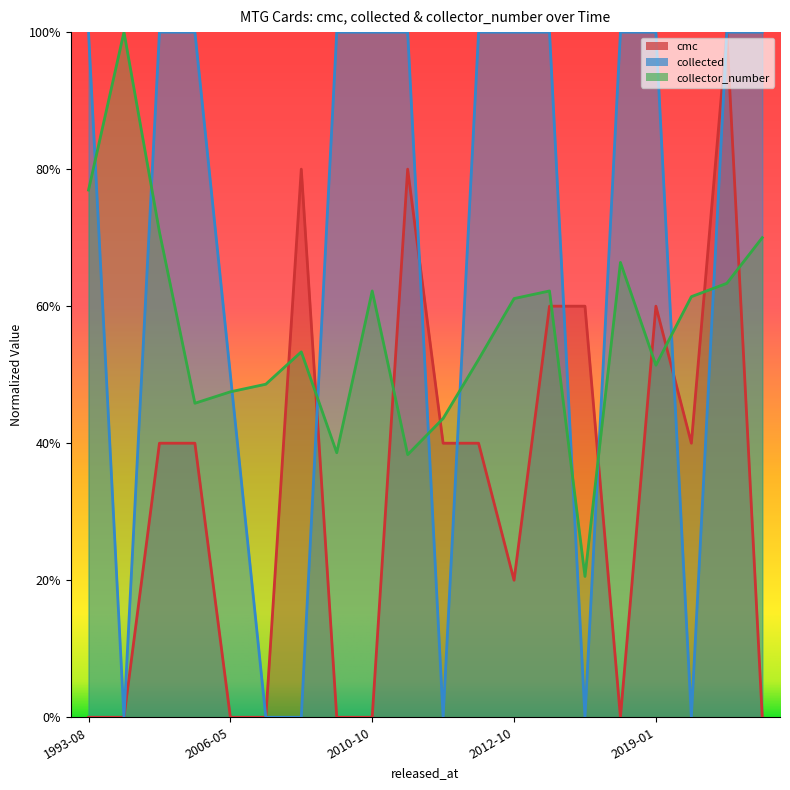

What are all the series names shown in the legend?

cmc, collected, collector_number